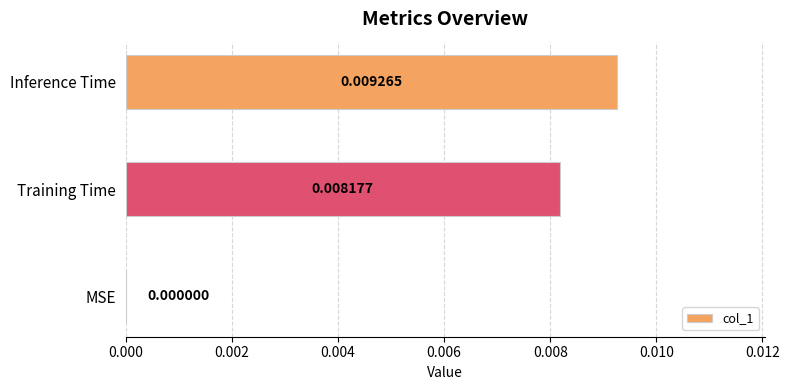

At which category does the chart reach its peak across all series?

Inference Time